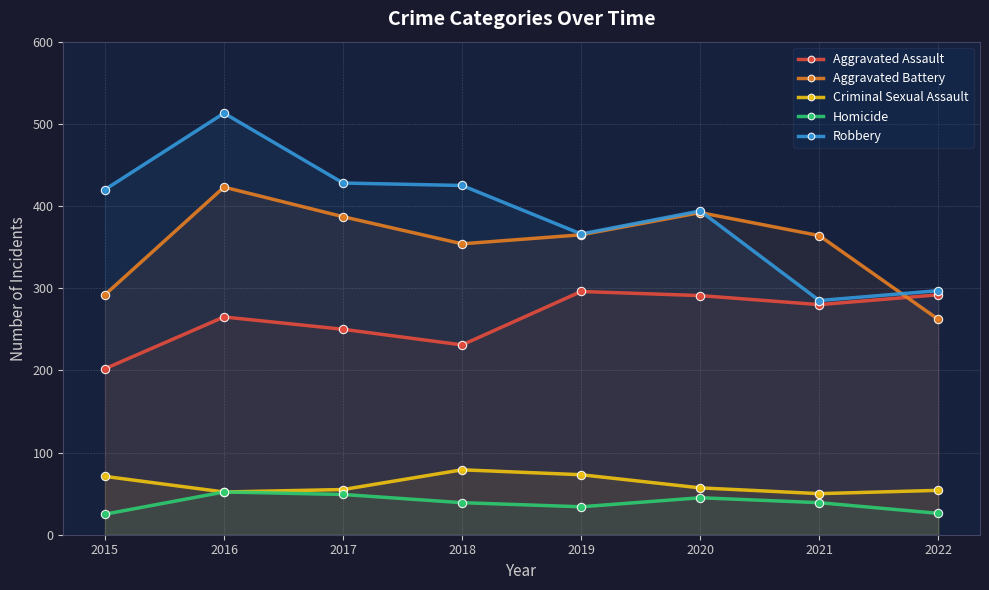

True or false: Aggravated Assault and Homicide intersect in this chart.

False